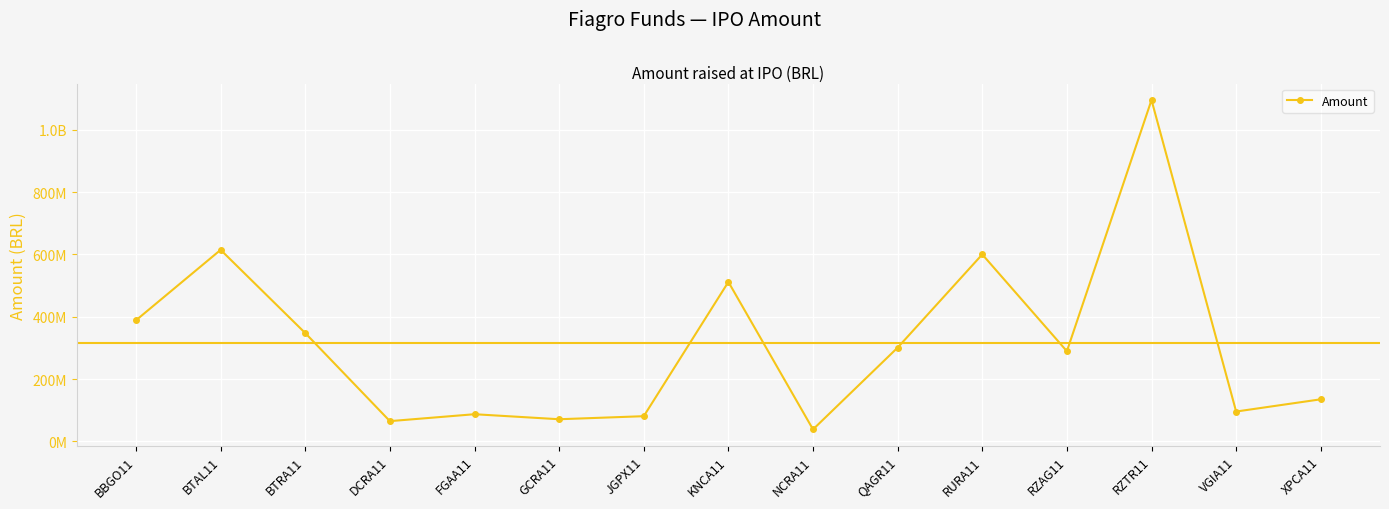

Does the chart have visible grid lines?

Yes